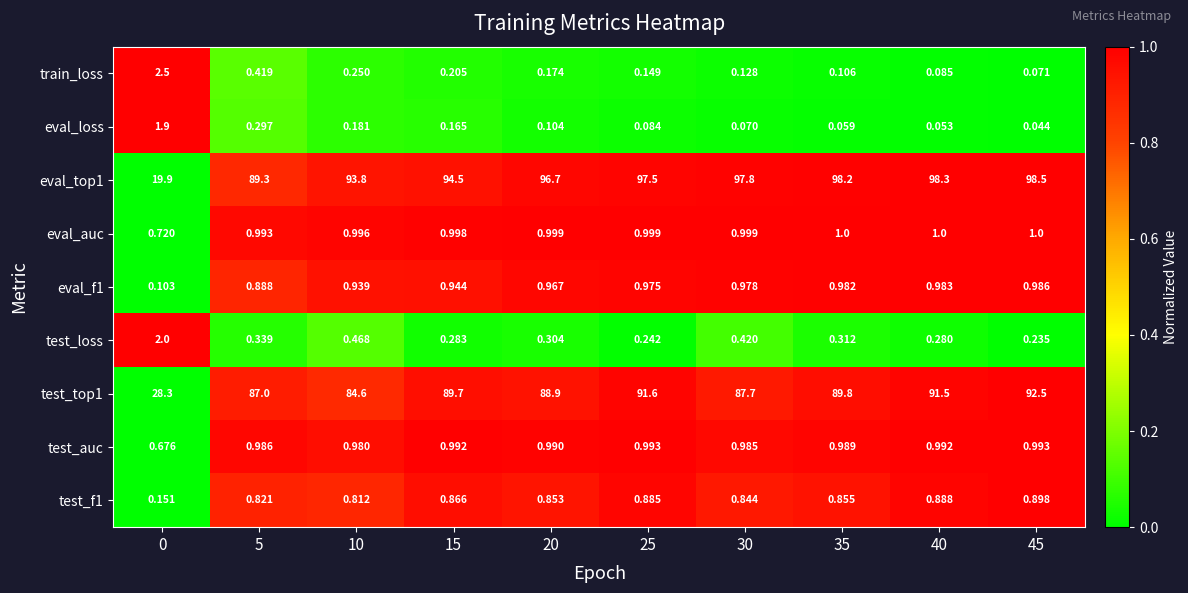

Rank the series at 30 from lowest to highest value.

eval_loss, train_loss, test_loss, test_f1, eval_f1, test_auc, eval_auc, test_top1, eval_top1